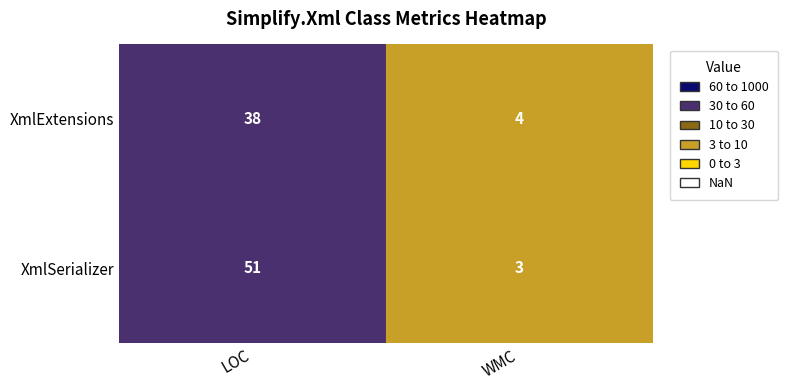

Reading right to left, transcribe all the data shown in this chart.

XmlExtensions: WMC=4	LOC=38
XmlSerializer: WMC=3	LOC=51